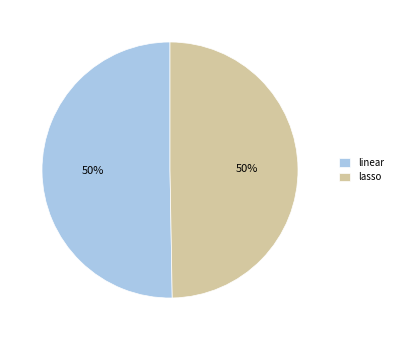

Approximately how many times larger is the value at lasso compared to linear?

1.0